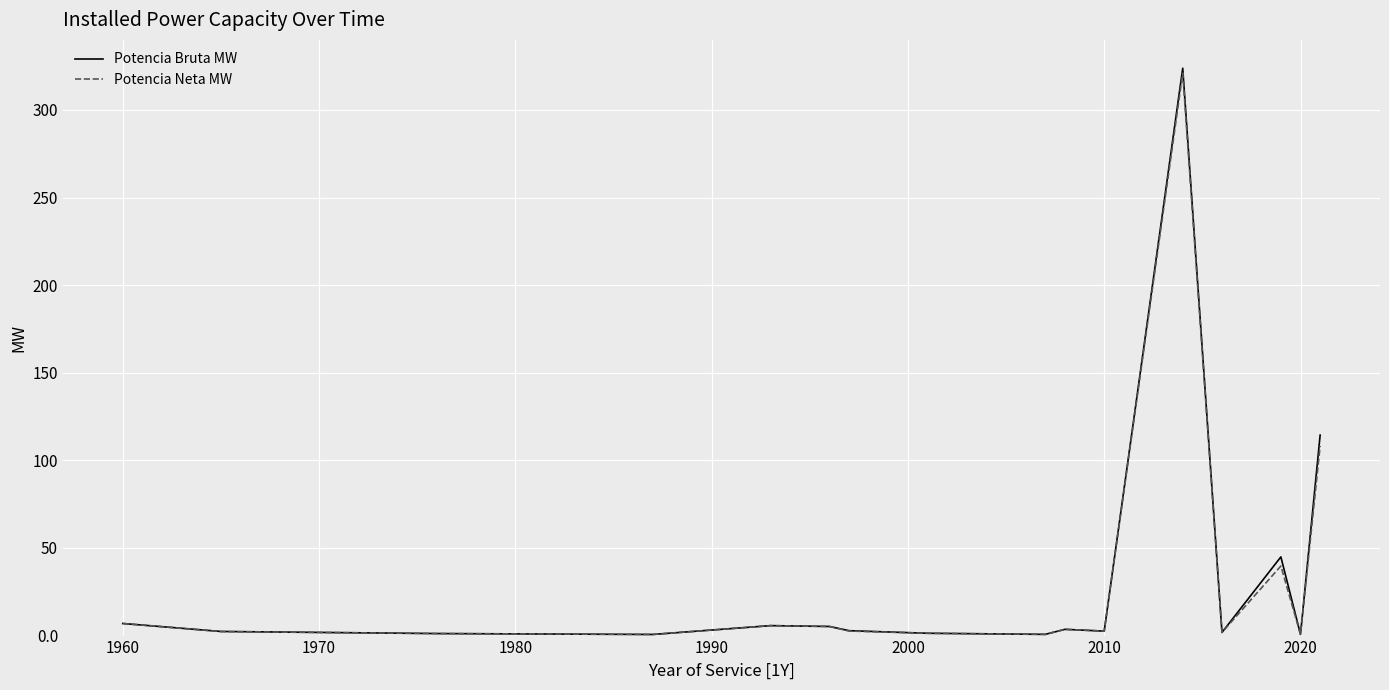

What is the maximum value shown in the chart?

323.8